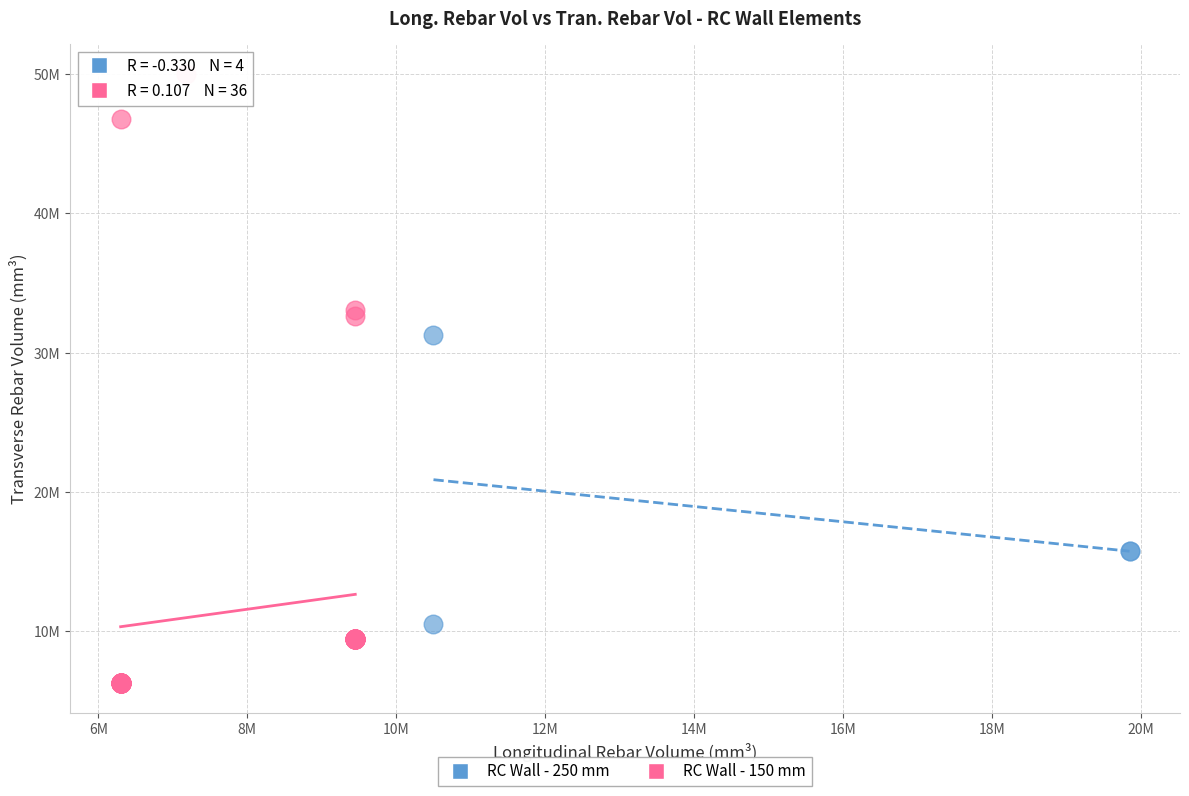

Which series has the widest spread of Y values?

RC Wall - 150 mm